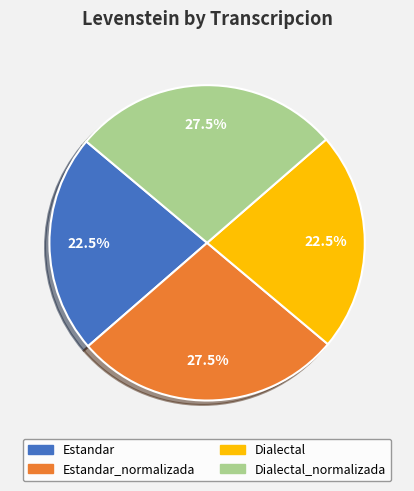

Count the number of slices in the pie.

4